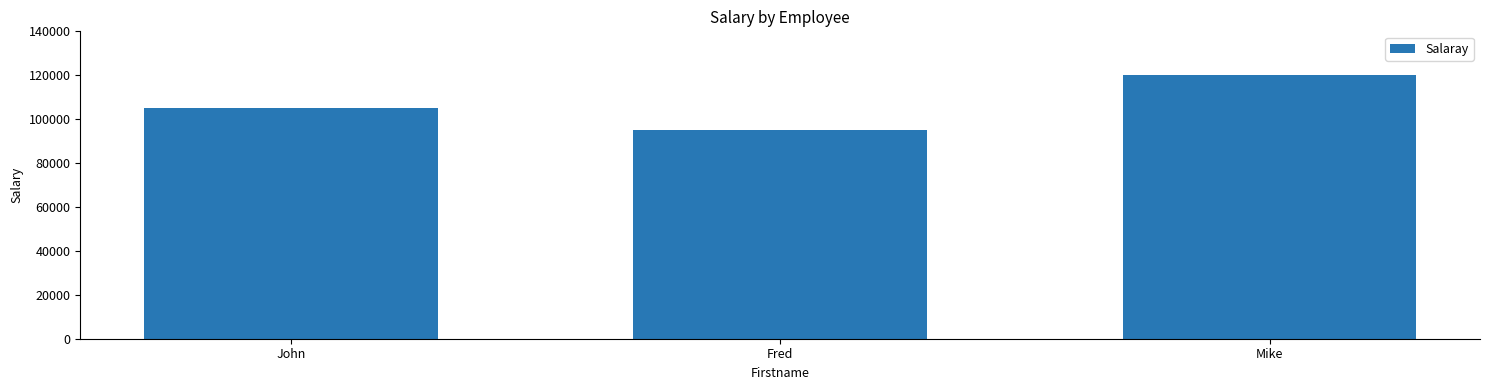

Reading left to right, what are all the values shown in this chart?

John=105000	Fred=95000	Mike=120000